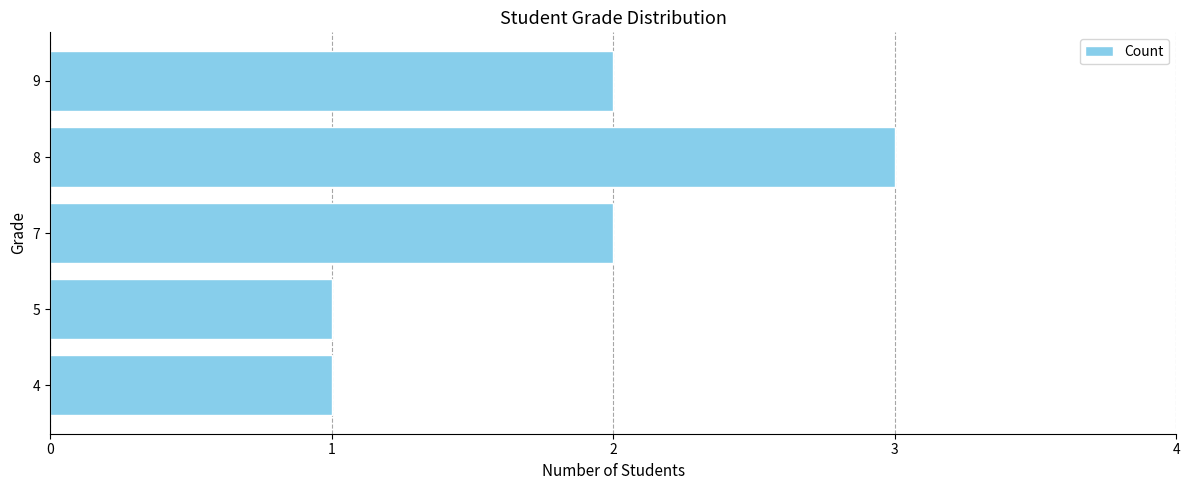

Count the number of categories in the chart.

5